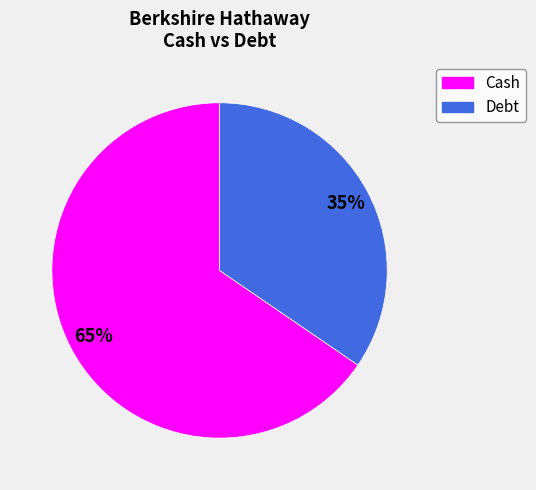

To the nearest percent, what is the average slice percentage?

50%